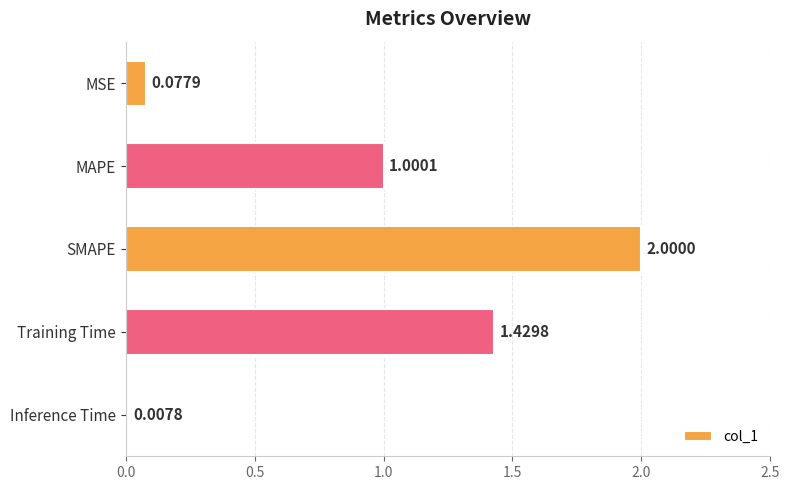

What is the difference between the maximum and minimum values?

2.0